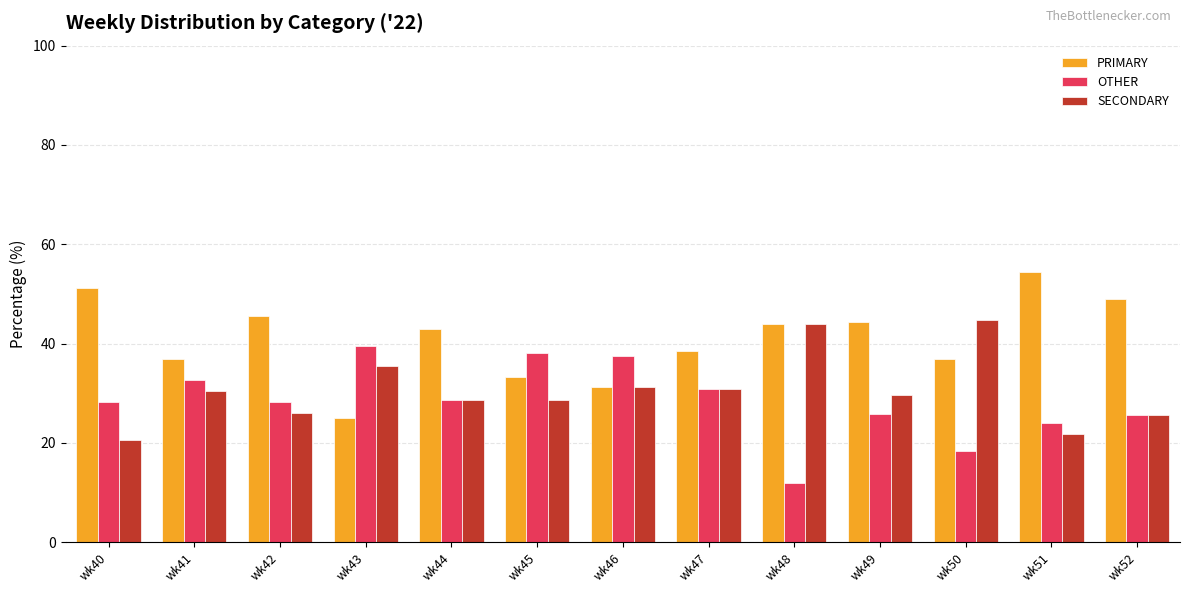

How many values in the PRIMARY series exceed 42?

7